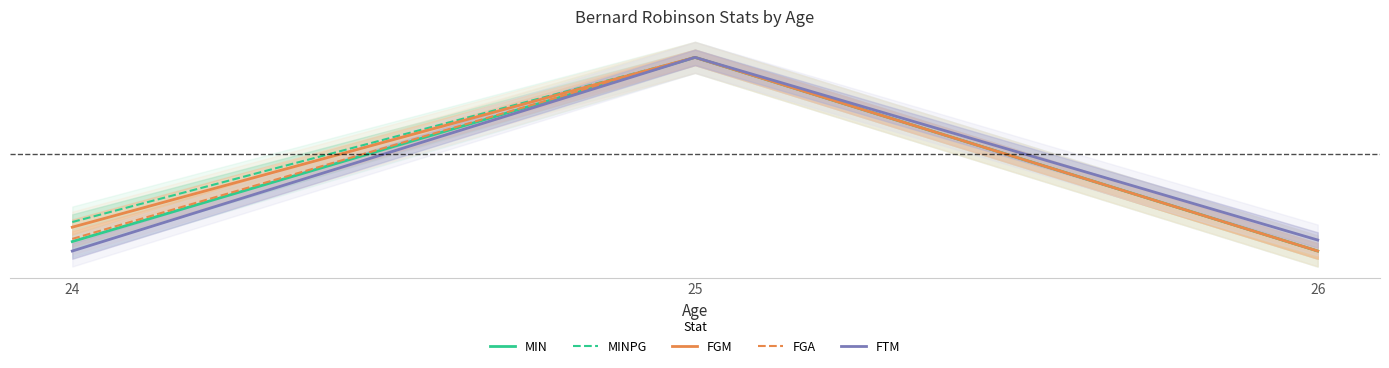

At which category is the sum across all series the highest?

25